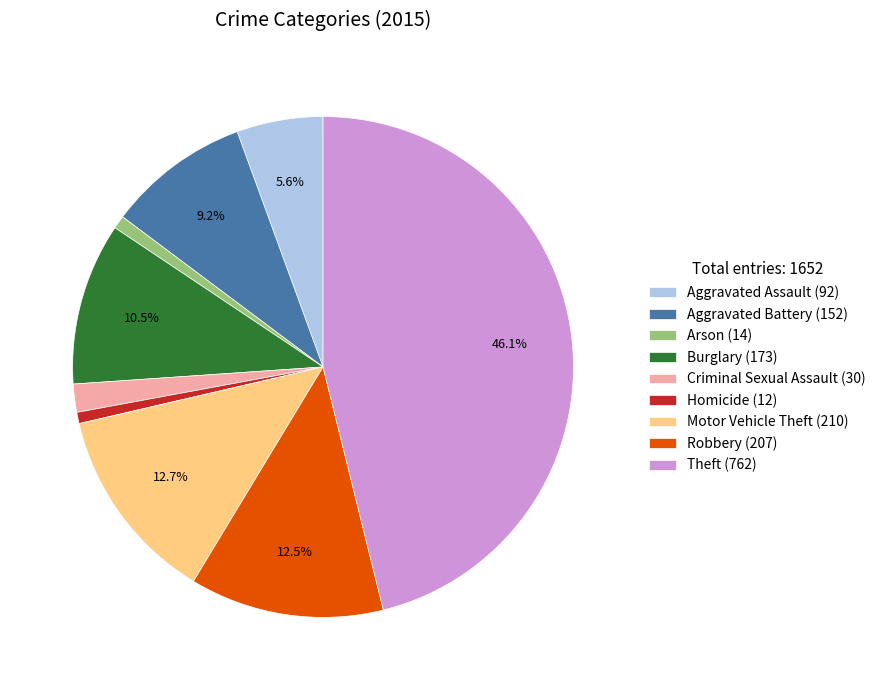

What is the ratio of the value at Criminal Sexual Assault (30) to the value at Arson (14)?

2.1